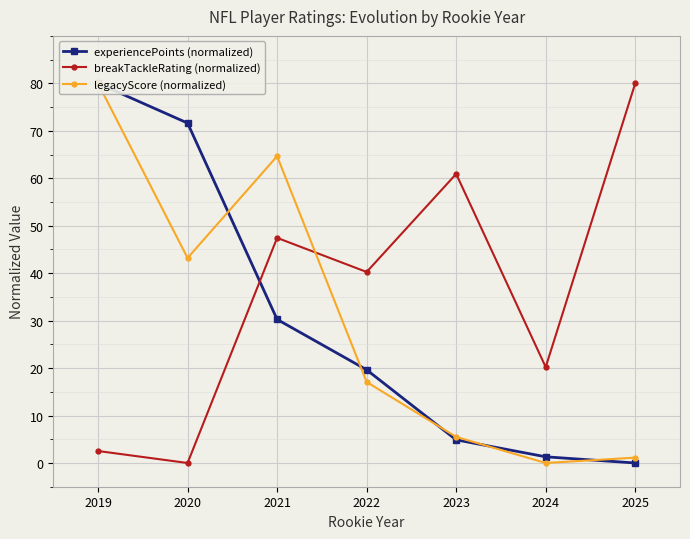

How many interior local peaks does the breakTackleRating (normalized) series have?

2